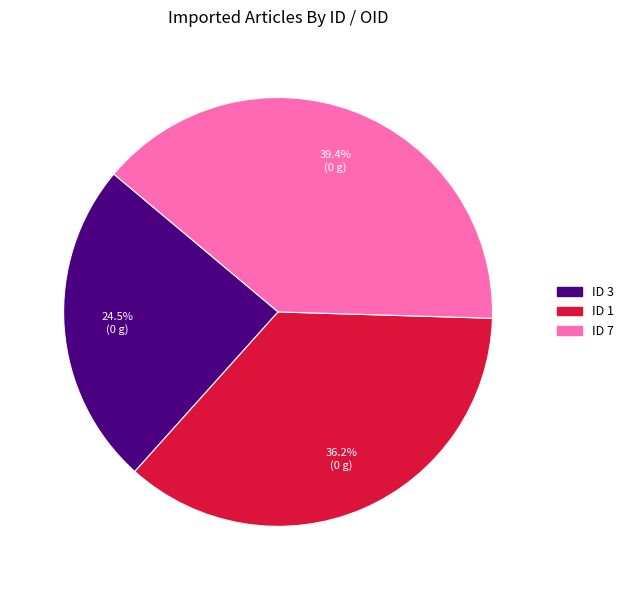

What is the ratio of the value at ID 7 to the value at ID 1?

1.1